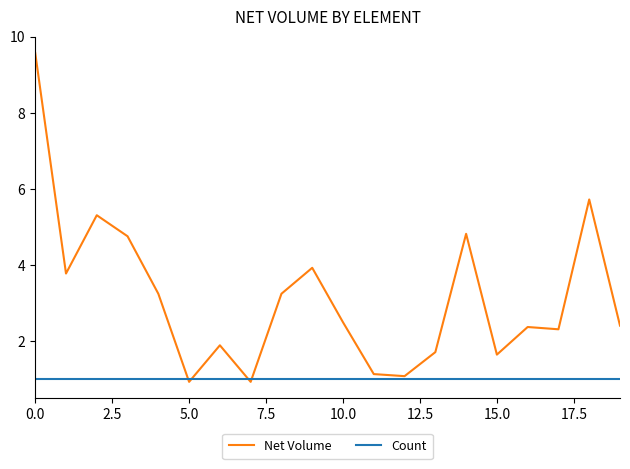

List the series in order of their peak value, highest first.

Net Volume, Count